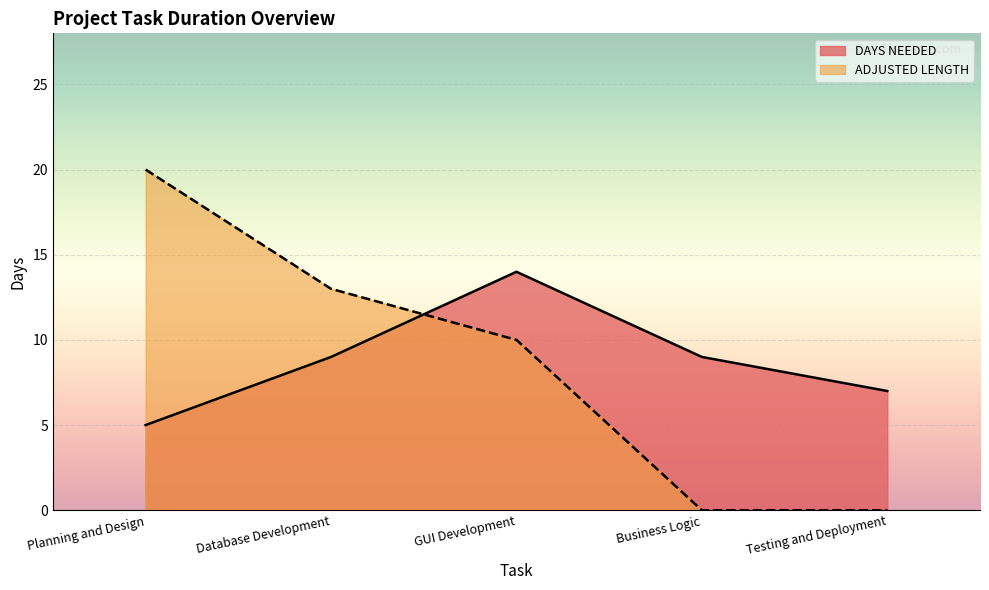

Which series has the largest total across all categories?

DAYS NEEDED